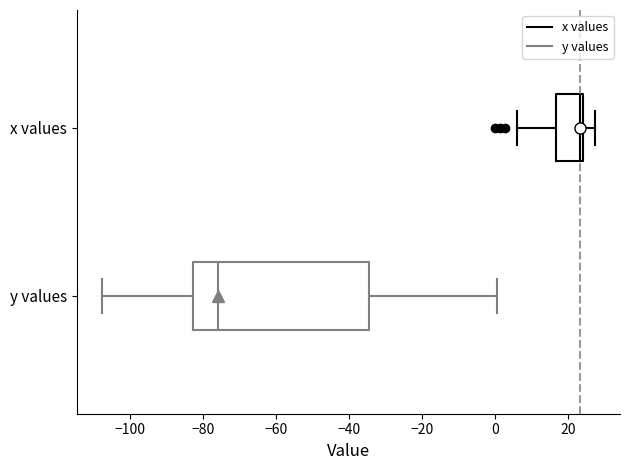

Reading bottom to top, read every box against the x-axis: the position of its median line, the range the box covers, and the ends of its whiskers. The values are not printed on the chart, so give them approximately, as read against the axis.

y values: median -76, box -82 to -34, whiskers -108 to 0
x values: median 24 (just left of the box's right edge), box 16 to 24, whiskers 6 to 28